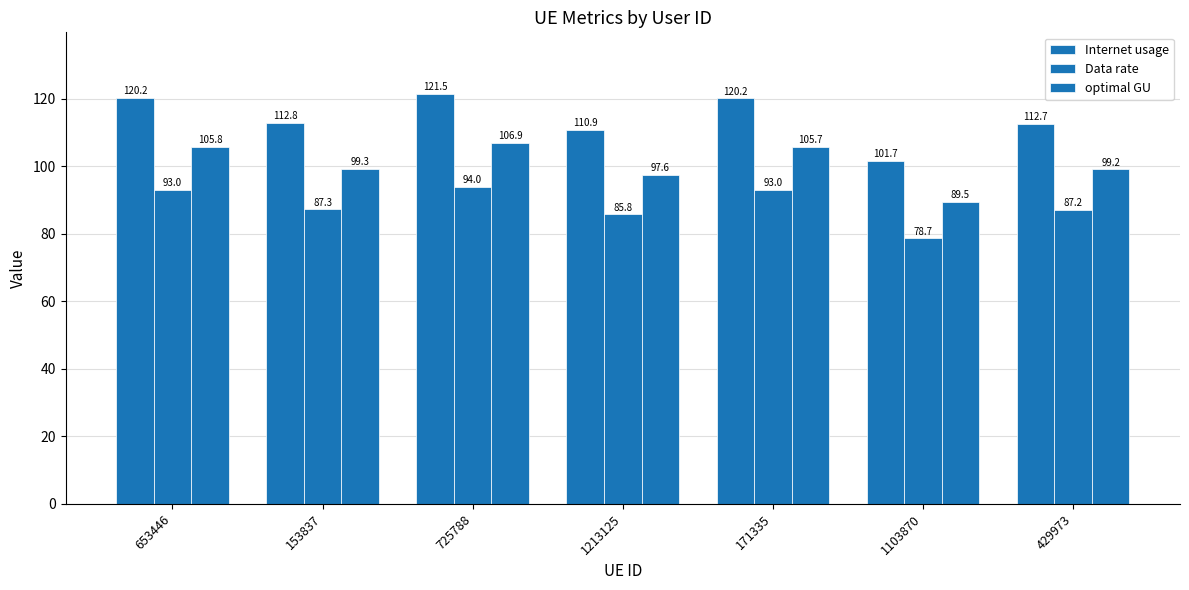

Reading left to right, what are all the values shown in this chart?

Internet usage: 653446=120.2	153837=112.8	725788=121.5	1213125=110.9	171335=120.2	1103870=101.7	429973=112.7
Data rate: 653446=93.0	153837=87.3	725788=94.0	1213125=85.8	171335=93.0	1103870=78.7	429973=87.2
optimal GU: 653446=105.8	153837=99.3	725788=106.9	1213125=97.6	171335=105.7	1103870=89.5	429973=99.2